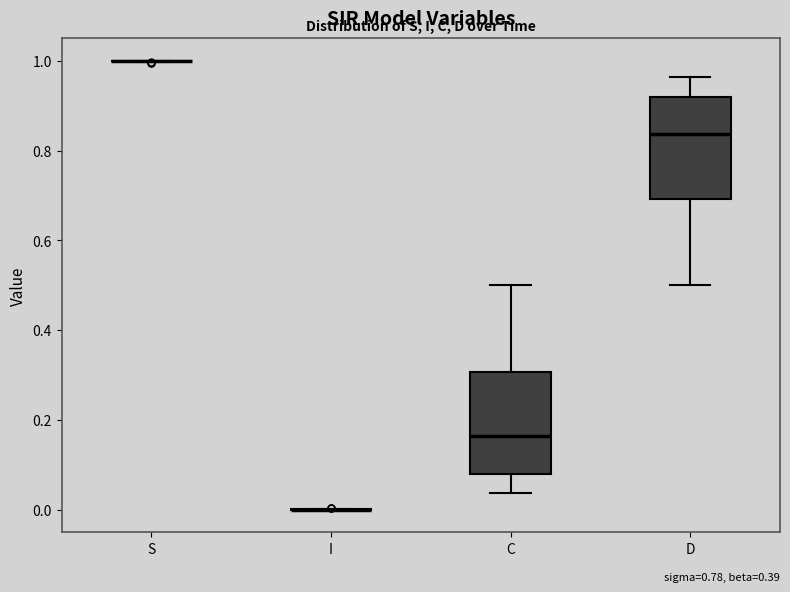

Reading left to right, transcribe this box plot: for each box, give where its median line is, the range the box spans, and where its two whiskers end, as read against the y-axis. The values are not printed on the chart, so give them approximately, as read against the axis.

S: box collapsed to a line at 1.00, whiskers 1.00 to 1.00
I: box collapsed to a line at 0.00, whiskers 0.00 to 0.00
C: median 0.16, box 0.08 to 0.30, whiskers 0.04 to 0.50
D: median 0.84, box 0.70 to 0.92, whiskers 0.50 to 0.96